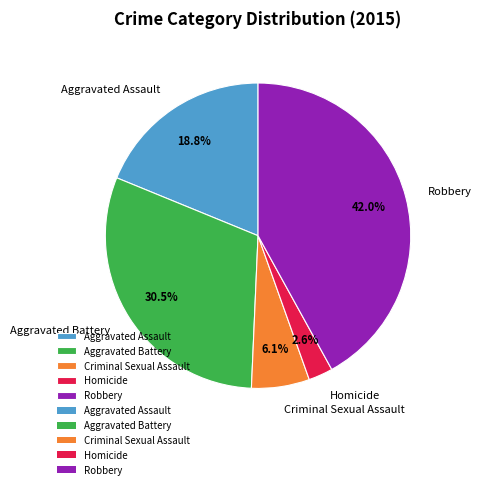

What is the largest slice in the pie chart?

Robbery